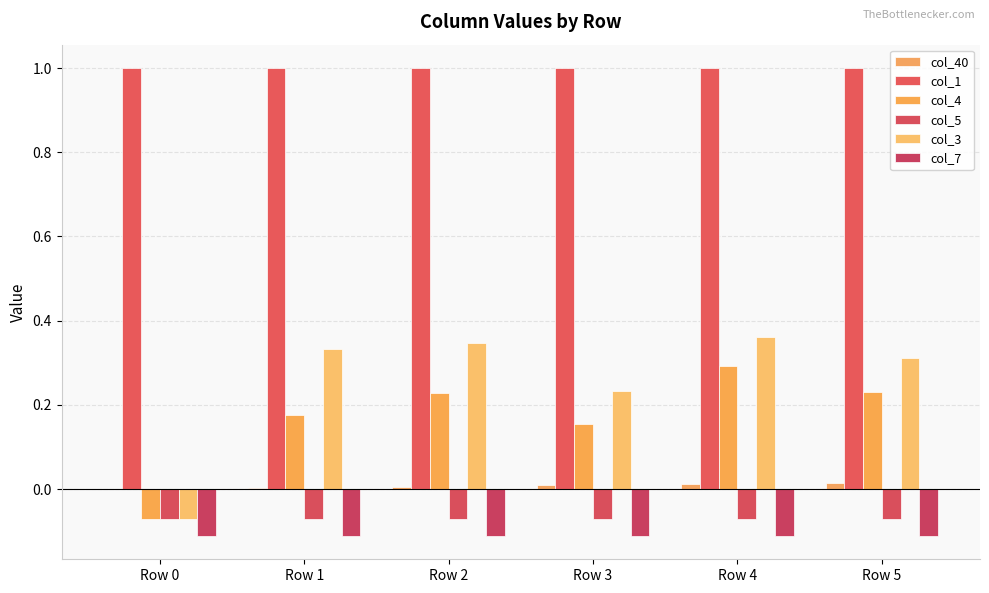

Rank the categories by col_5 value from highest to lowest.

Row 0, Row 1, Row 2, Row 3, Row 4, Row 5